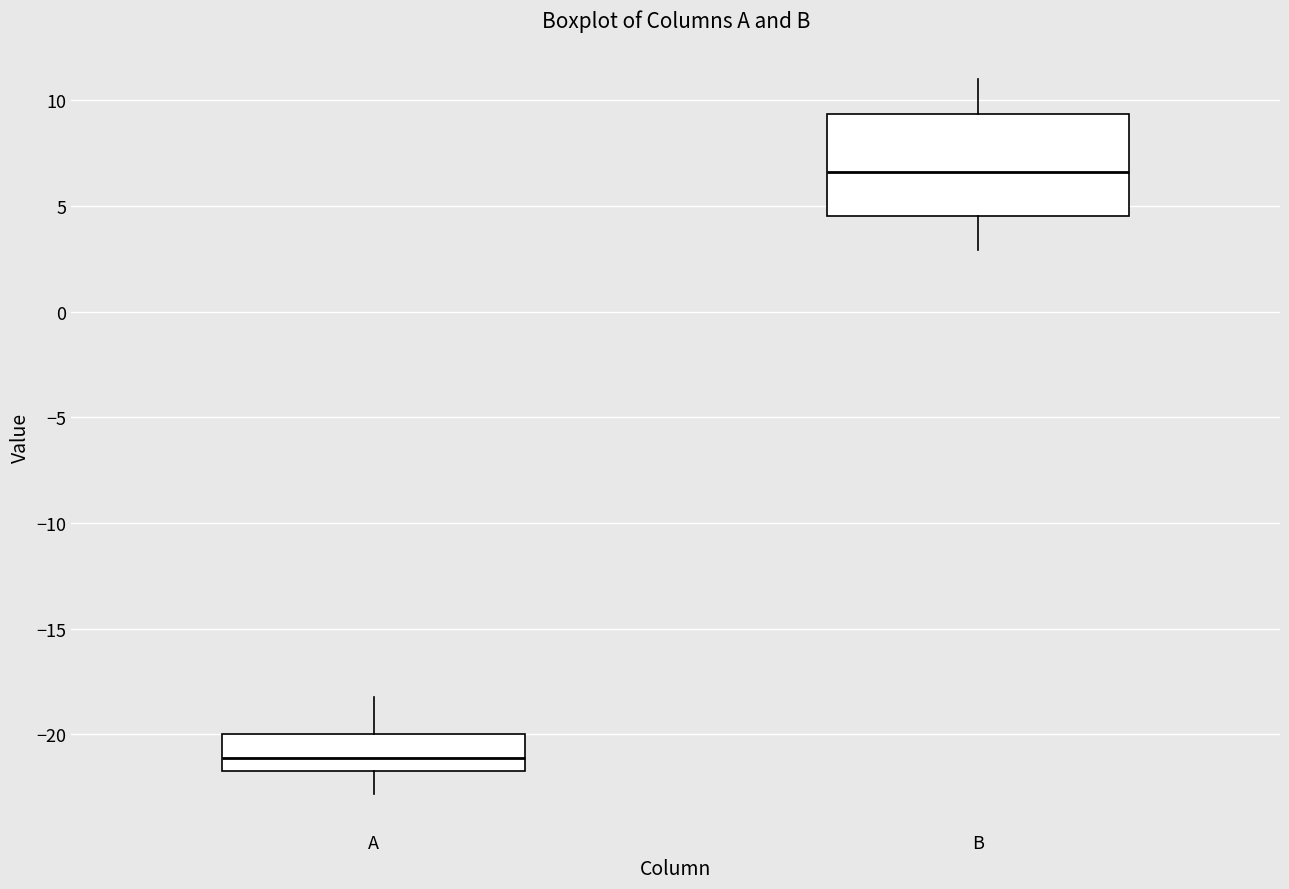

Comparing the boxes themselves (not the whiskers), which one is the tallest?

B